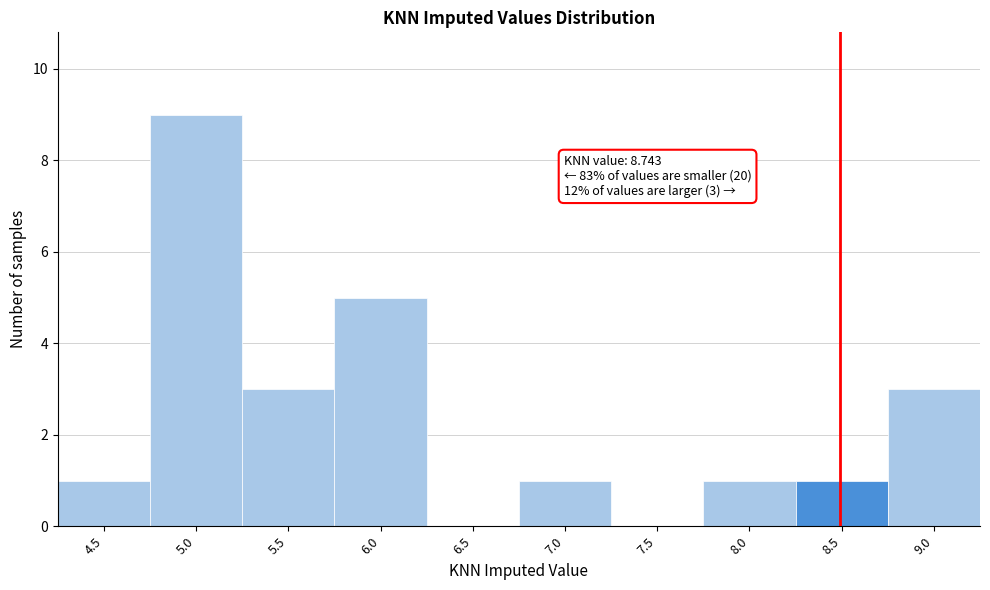

Reading right to left, transcribe all the data shown in this chart.

9.0=3	8.5=1	8.0=1	7.5=0	7.0=1	6.5=0	6.0=5	5.5=3	5.0=9	4.5=1